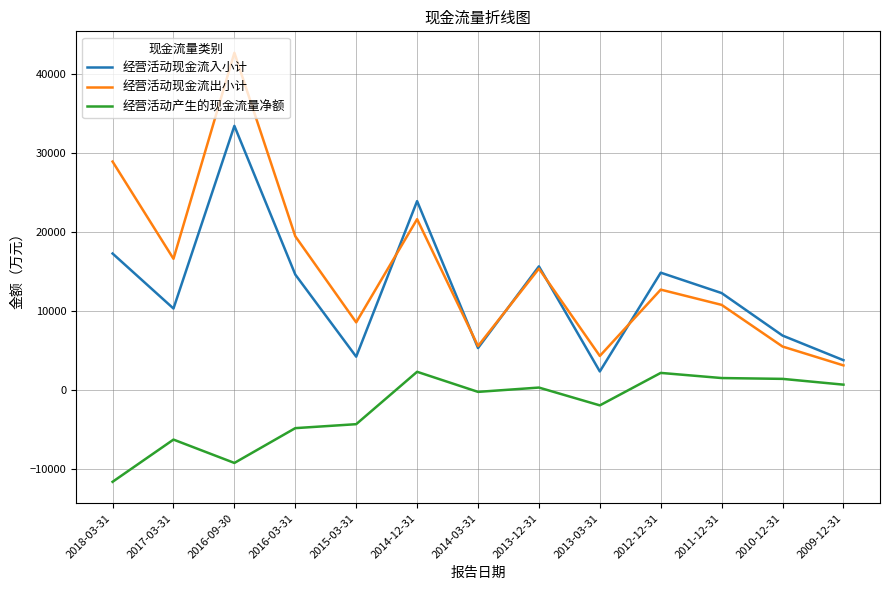

The 经营活动现金流出小计 series shows 3939 at 2013-12-31. True or false?

False